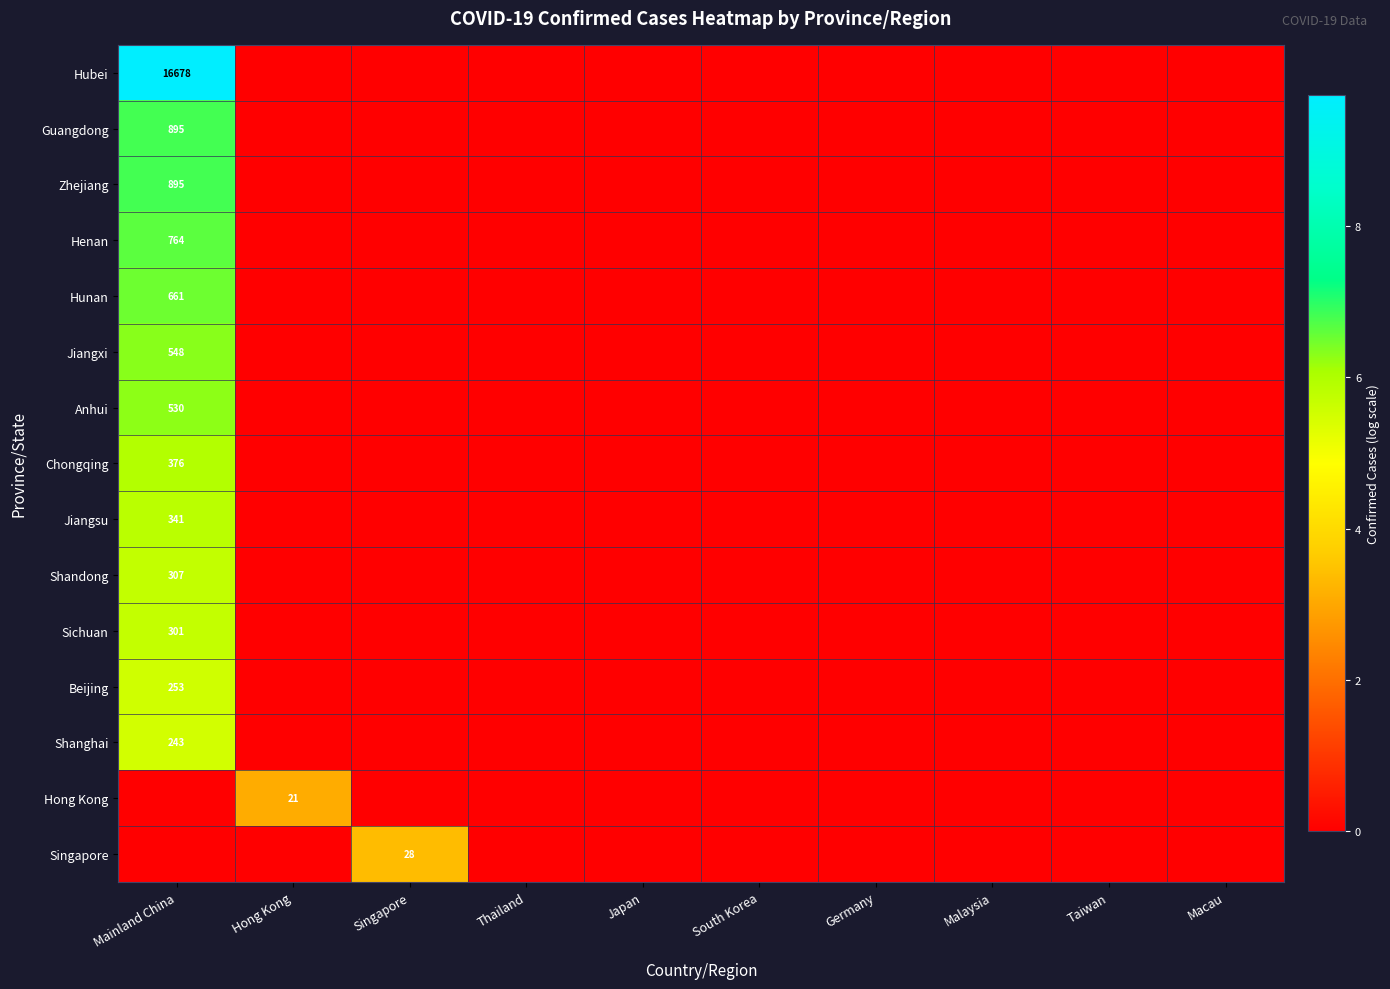

The value of Hunan at Mainland China is 211. True or false?

False